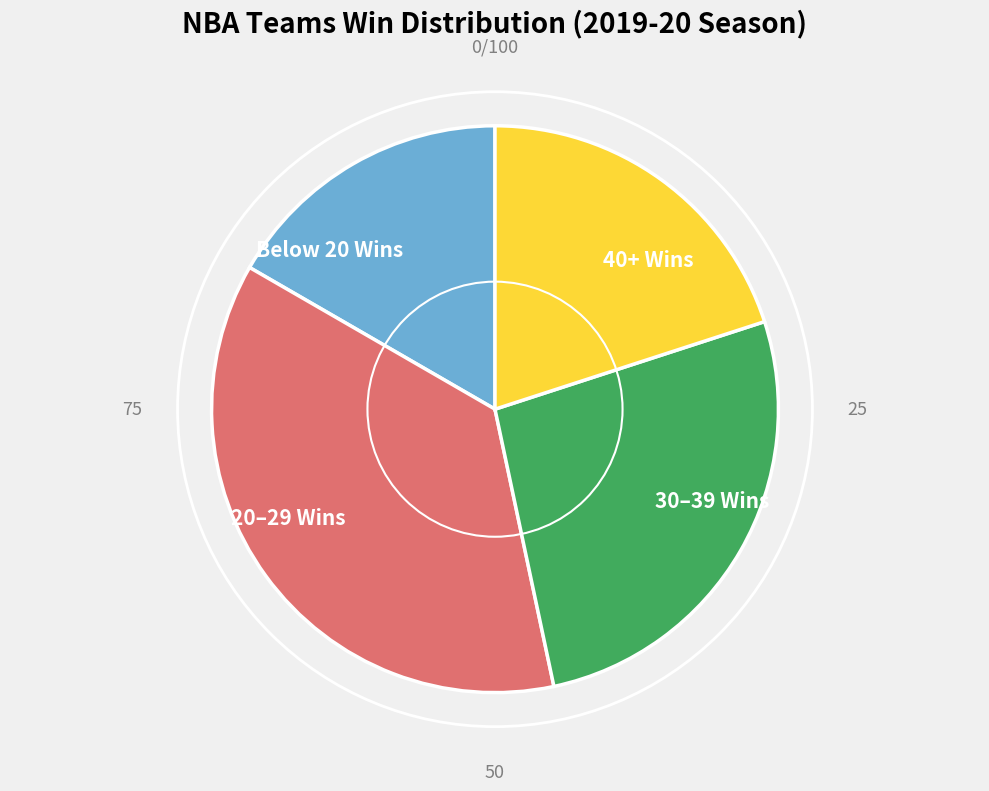

How many segments does this pie chart have?

4